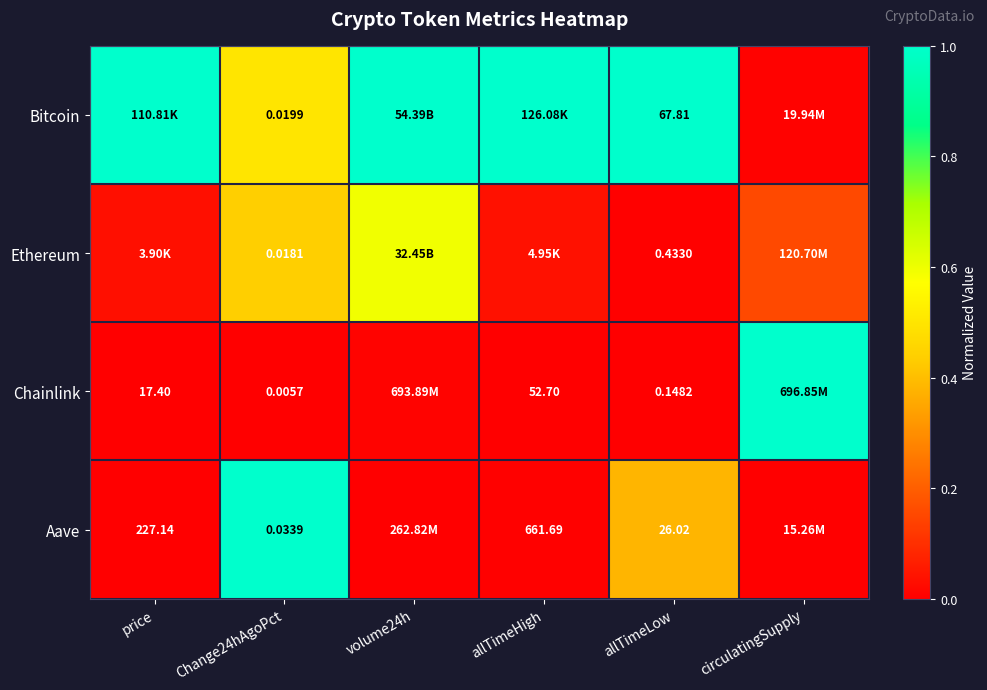

Is the value of Chainlink at allTimeHigh greater than the value of Ethereum at allTimeLow?

Yes